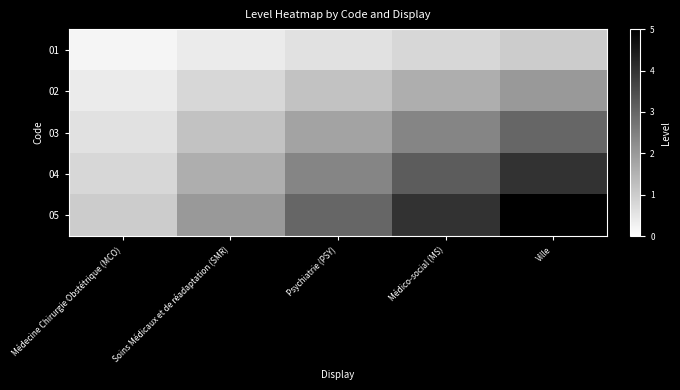

How many series are shown in this chart?

5